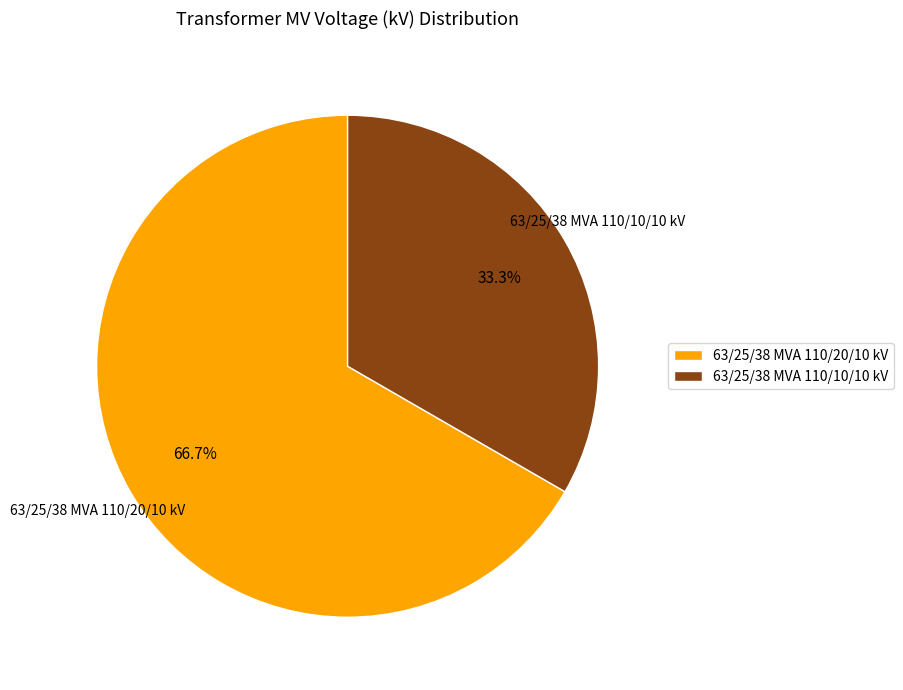

What is the majority slice?

63/25/38 MVA 110/20/10 kV